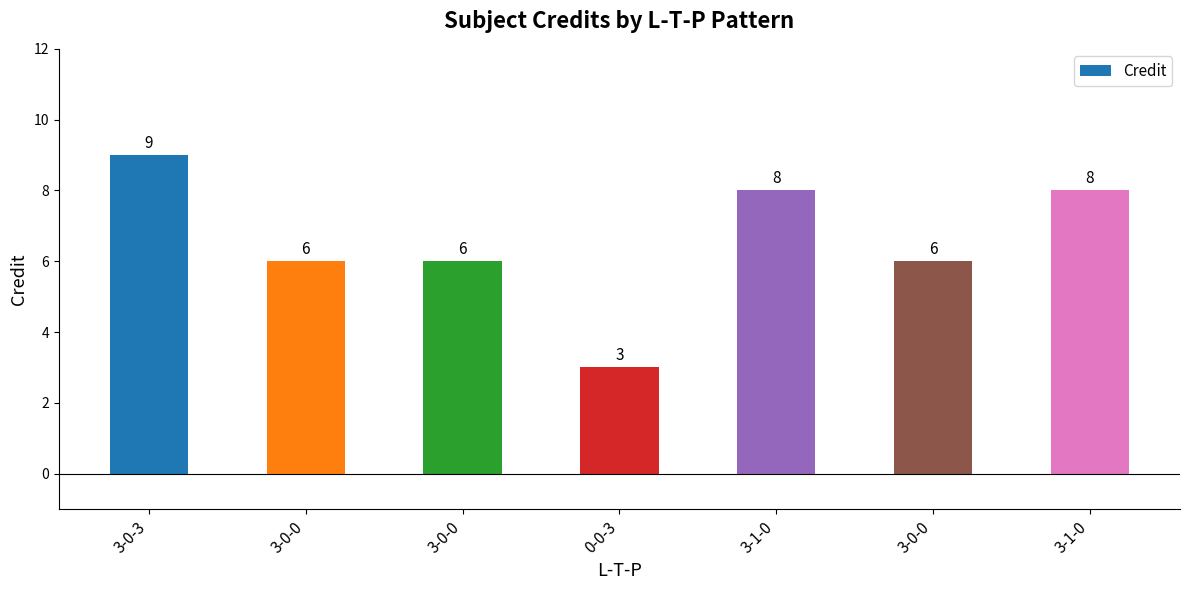

How many categories are shown in the chart?

7